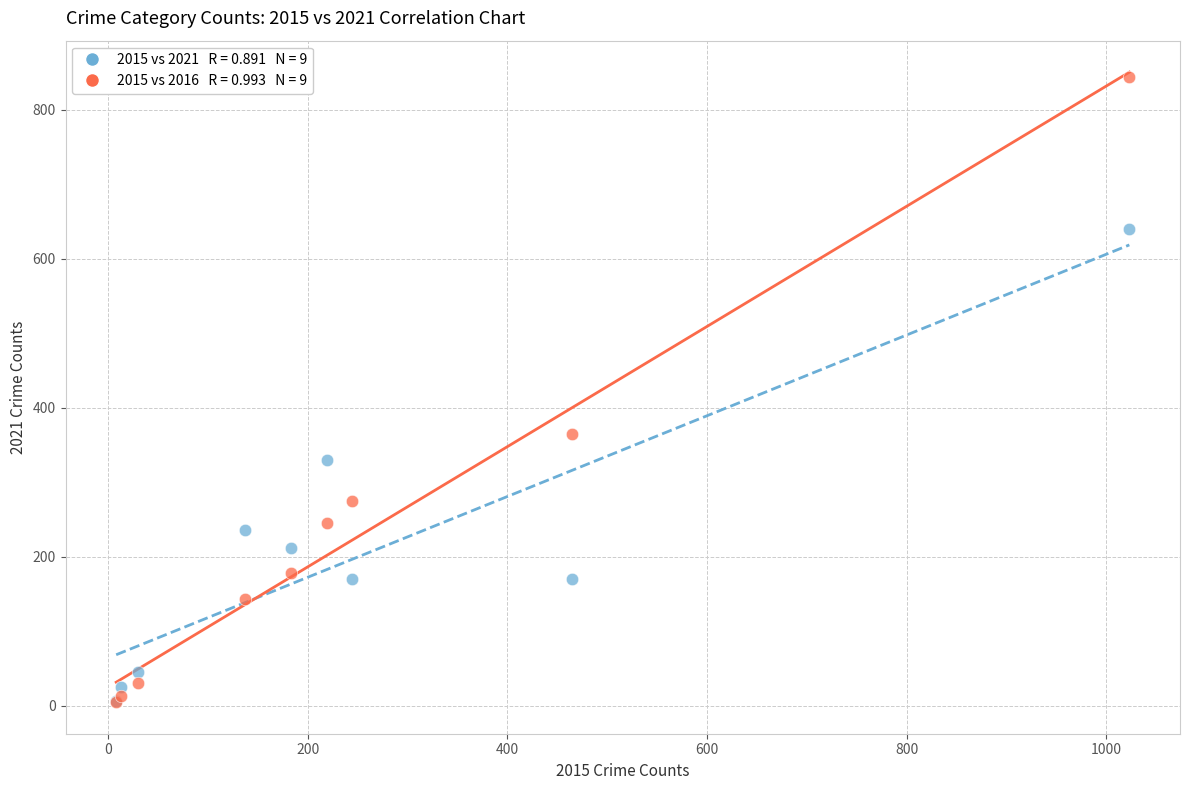

Across all series, what Y value is closest to 424?

365